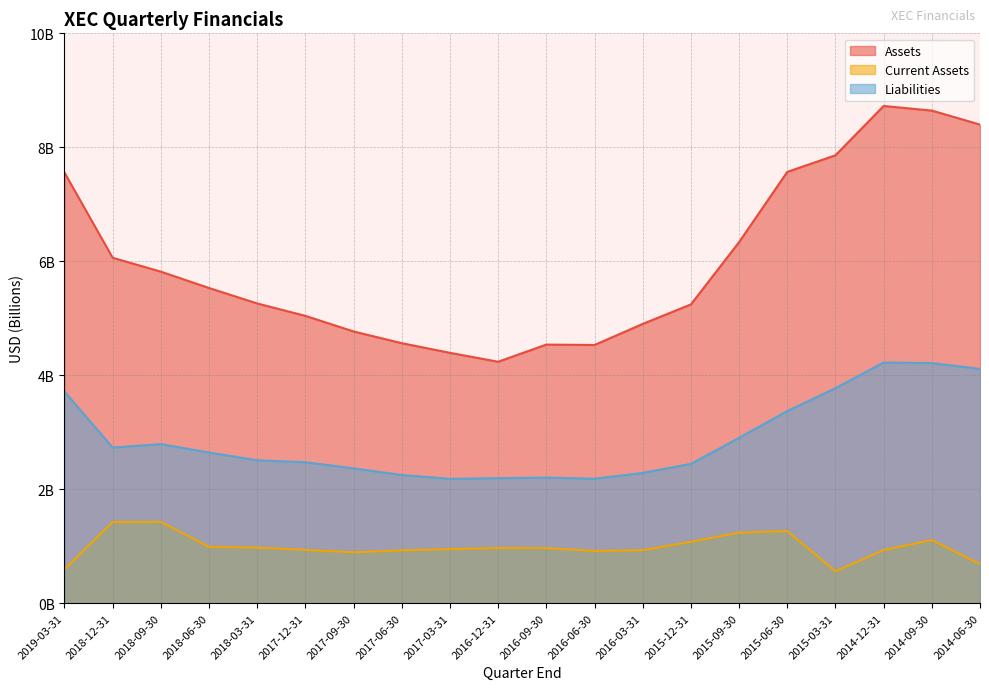

Where is Current Assets nearest to the value 0?

2015-03-31